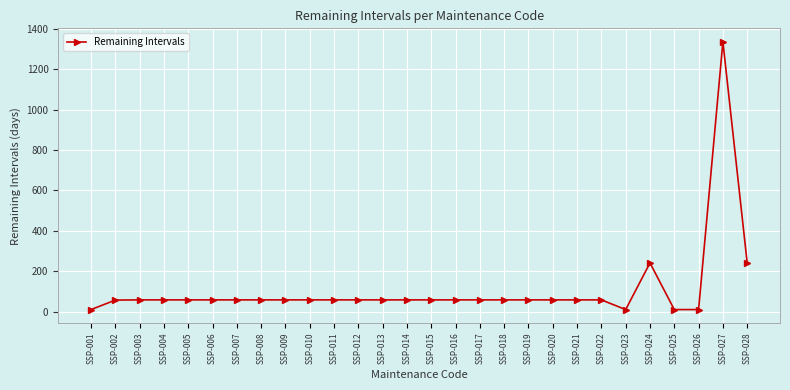

What is the value of the 23rd point from the left?

10